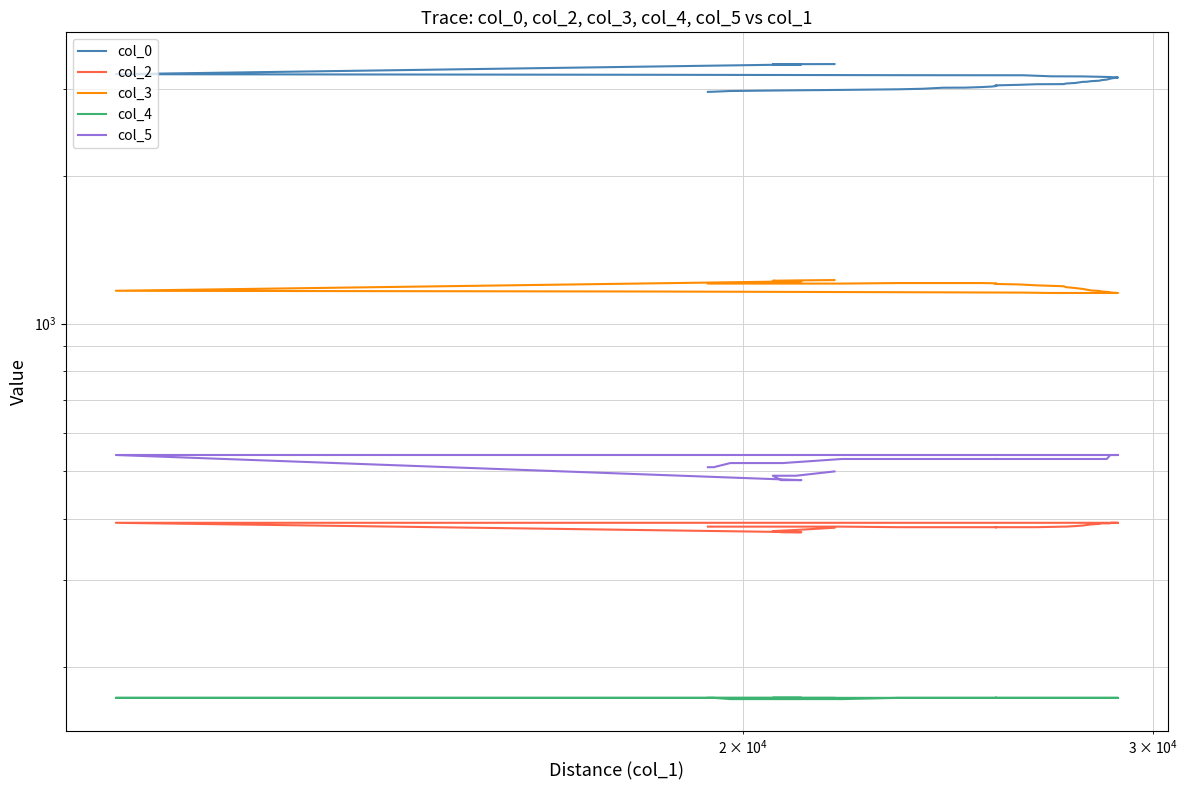

What is the minimum value shown in the chart?

172.0